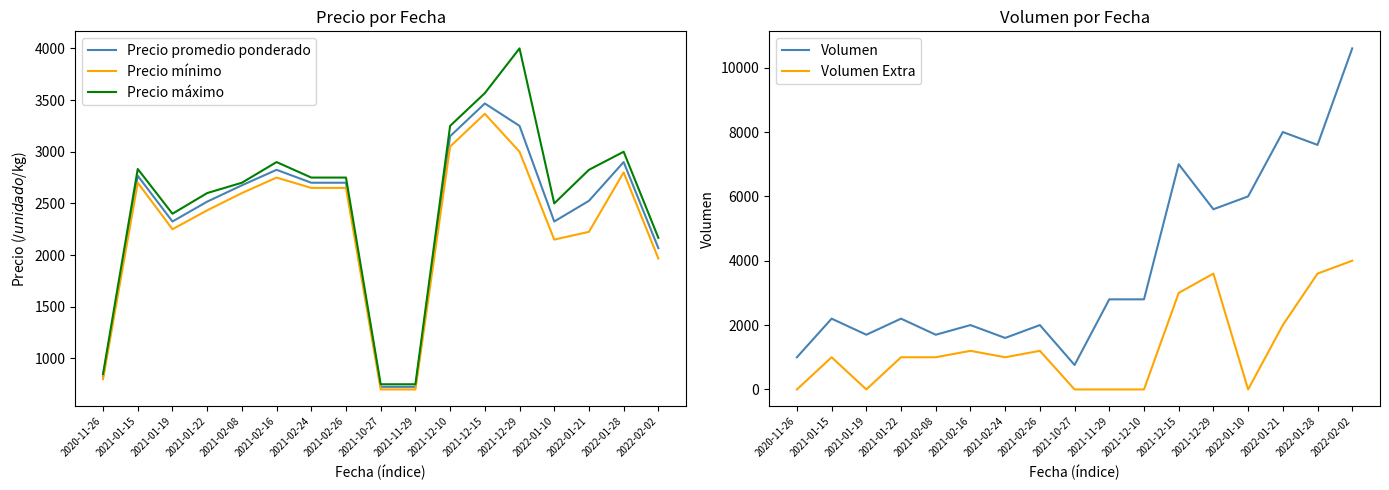

Reading left to right, transcribe all the data shown in this chart.

Precio promedio ponderado: 2020-11-26=825	2021-01-15=2767	2021-01-19=2325	2021-01-22=2517	2021-02-08=2675	2021-02-16=2825	2021-02-24=2700	2021-02-26=2700	2021-10-27=725	2021-11-29=725	2021-12-10=3150	2021-12-15=3467	2021-12-29=3250	2022-01-10=2325	2022-01-21=2525	2022-01-28=2900	2022-02-02=2067
Precio mínimo: 2020-11-26=800	2021-01-15=2700	2021-01-19=2250	2021-01-22=2433	2021-02-08=2600	2021-02-16=2750	2021-02-24=2650	2021-02-26=2650	2021-10-27=700	2021-11-29=700	2021-12-10=3050	2021-12-15=3367	2021-12-29=3000	2022-01-10=2150	2022-01-21=2225	2022-01-28=2800	2022-02-02=1967
Precio máximo: 2020-11-26=850	2021-01-15=2833	2021-01-19=2400	2021-01-22=2600	2021-02-08=2700	2021-02-16=2900	2021-02-24=2750	2021-02-26=2750	2021-10-27=750	2021-11-29=750	2021-12-10=3250	2021-12-15=3567	2021-12-29=4000	2022-01-10=2500	2022-01-21=2825	2022-01-28=3000	2022-02-02=2167
Volumen: 2020-11-26=1000	2021-01-15=2200	2021-01-19=1700	2021-01-22=2200	2021-02-08=1700	2021-02-16=2000	2021-02-24=1600	2021-02-26=2000	2021-10-27=760	2021-11-29=2800	2021-12-10=2800	2021-12-15=7000	2021-12-29=5600	2022-01-10=6000	2022-01-21=8000	2022-01-28=7600	2022-02-02=10600
Volumen Extra: 2020-11-26=0	2021-01-15=1000	2021-01-19=0	2021-01-22=1000	2021-02-08=1000	2021-02-16=1200	2021-02-24=1000	2021-02-26=1200	2021-10-27=0	2021-11-29=0	2021-12-10=0	2021-12-15=3000	2021-12-29=3600	2022-01-10=0	2022-01-21=2000	2022-01-28=3600	2022-02-02=4000